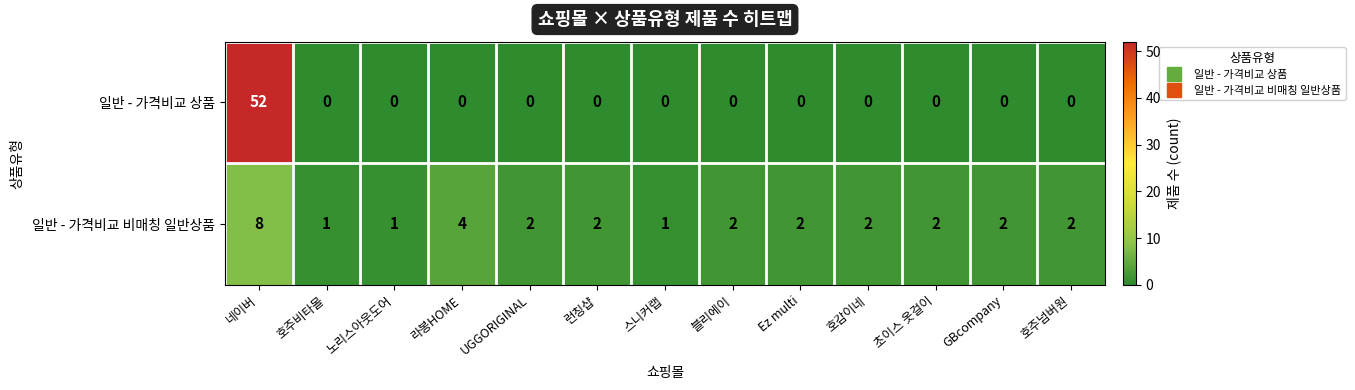

Which series has the largest total across all categories?

일반 - 가격비교 상품